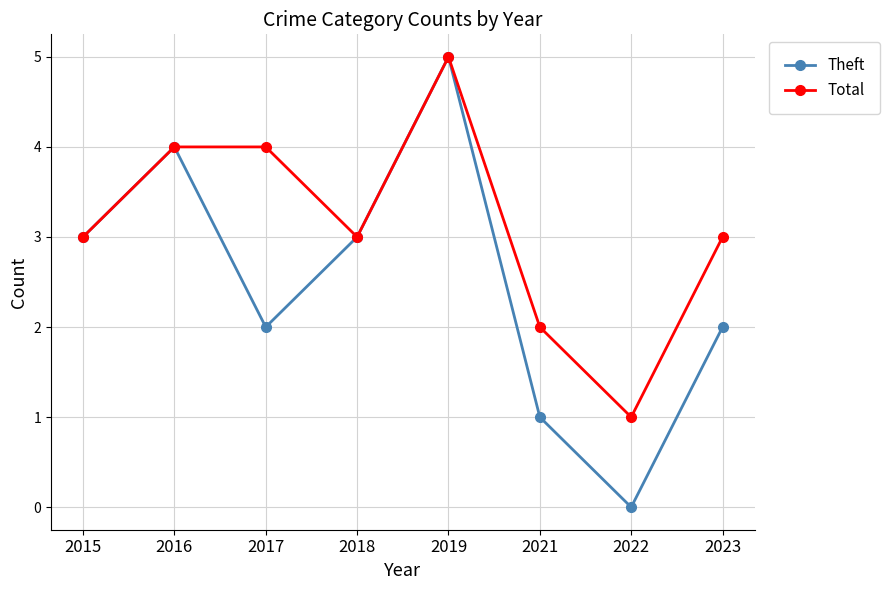

In Total, how many points are lower than both neighbors (excluding endpoints)?

2